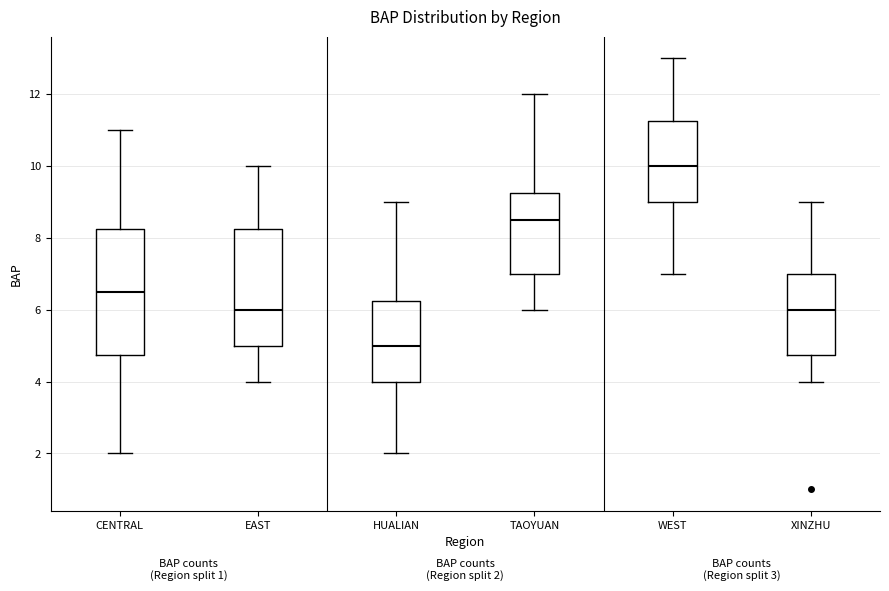

Which box has the highest median line?

WEST